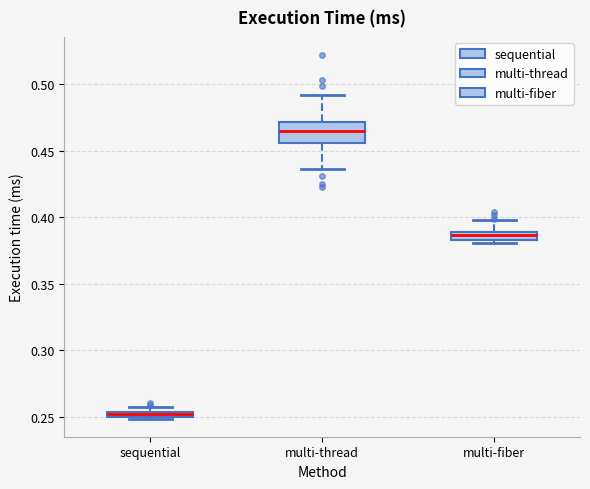

Where does the lower whisker of the box for multi-thread end on the y-axis? The values are not printed on the chart, so give them approximately, as read against the axis.

0.435